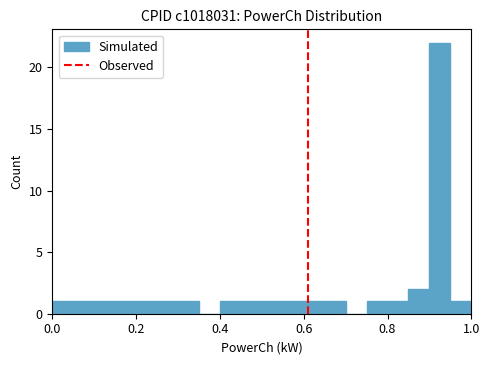

Around what value on the x-axis is the tallest bar? Give the approximate position of its centre, as read against the axis.

0.92